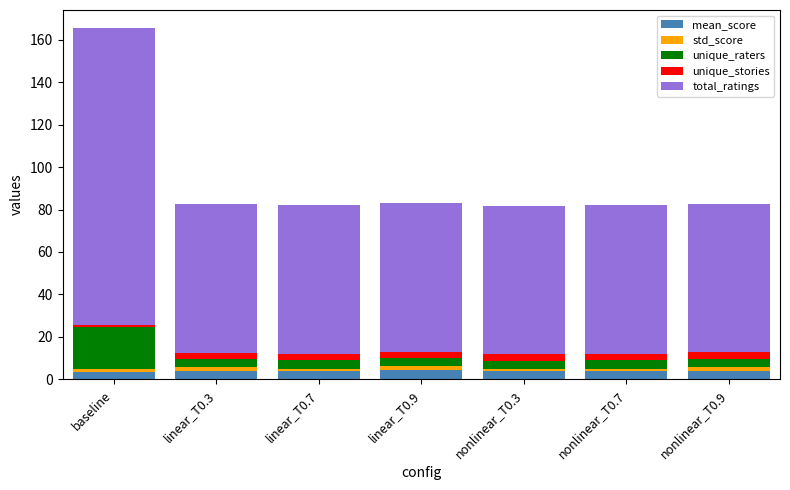

What is the maximum value for mean_score?

4.4